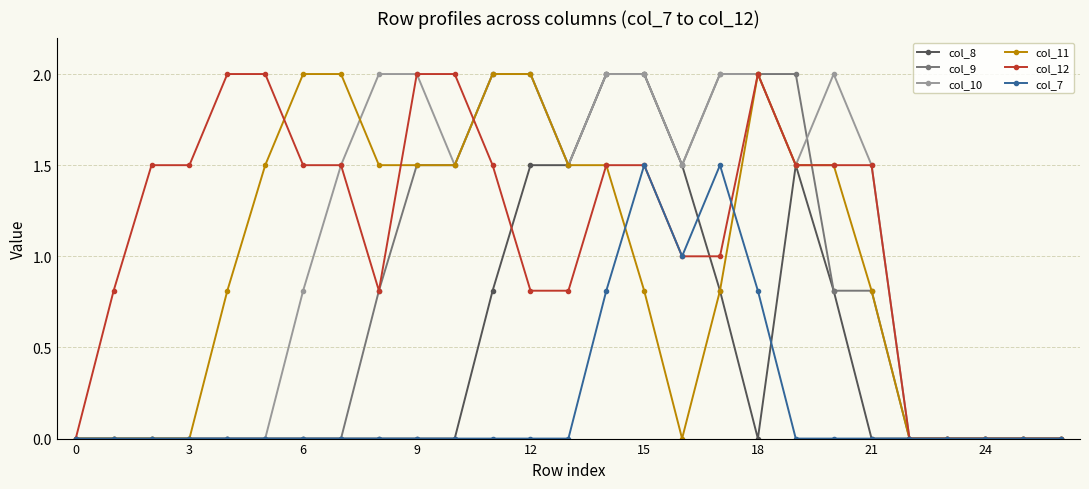

True or false: col_7 has more than 1 points higher than both neighbors.

True